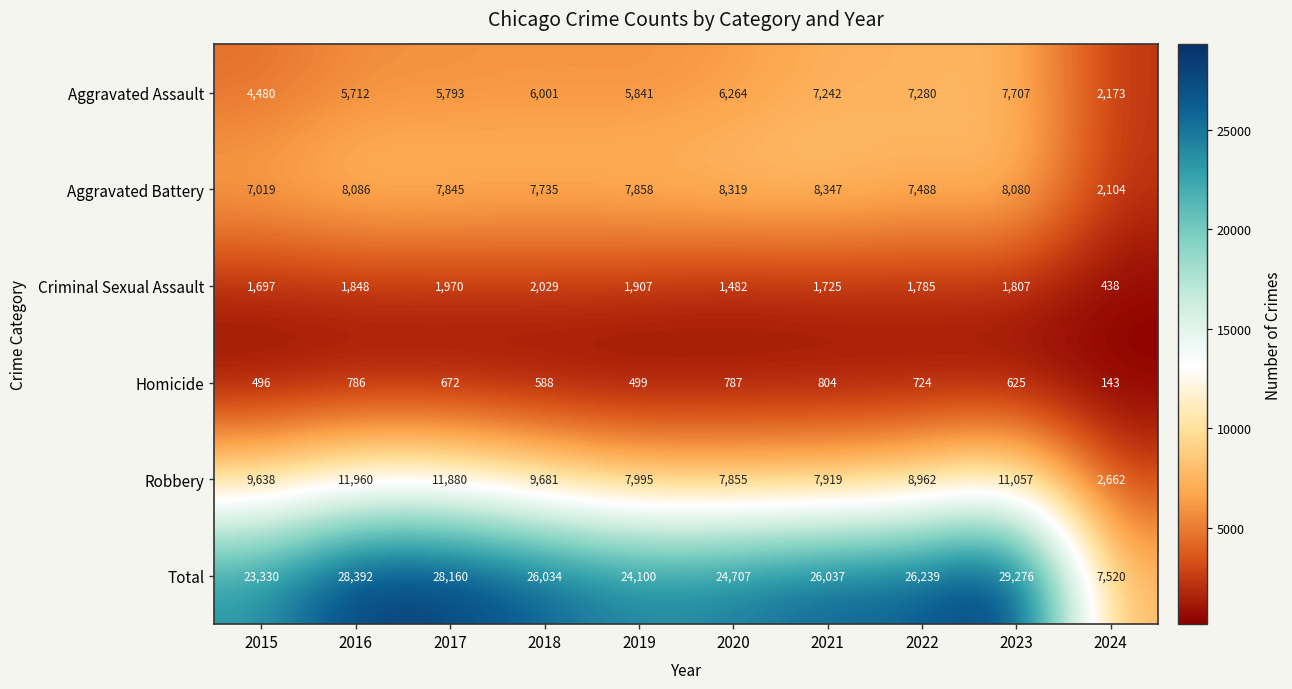

Which series has the largest total across all categories?

Total